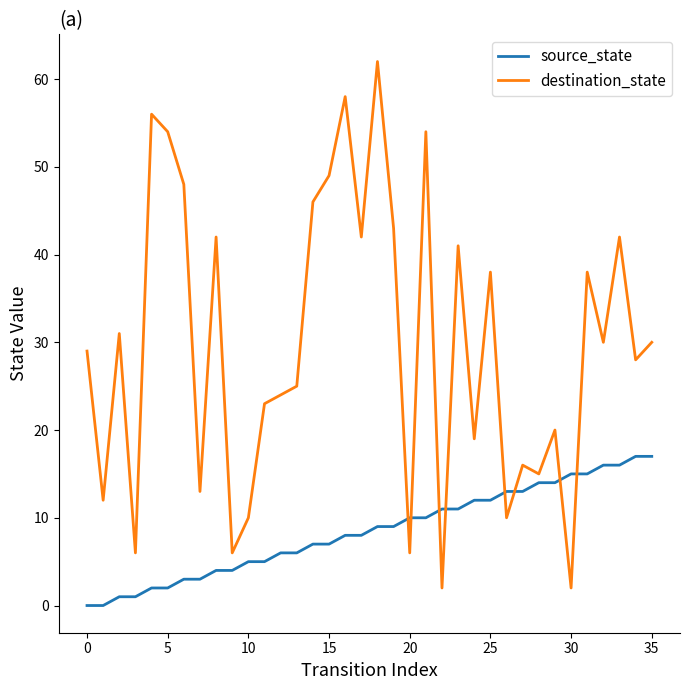

True or false: source_state and destination_state cross at least once.

True